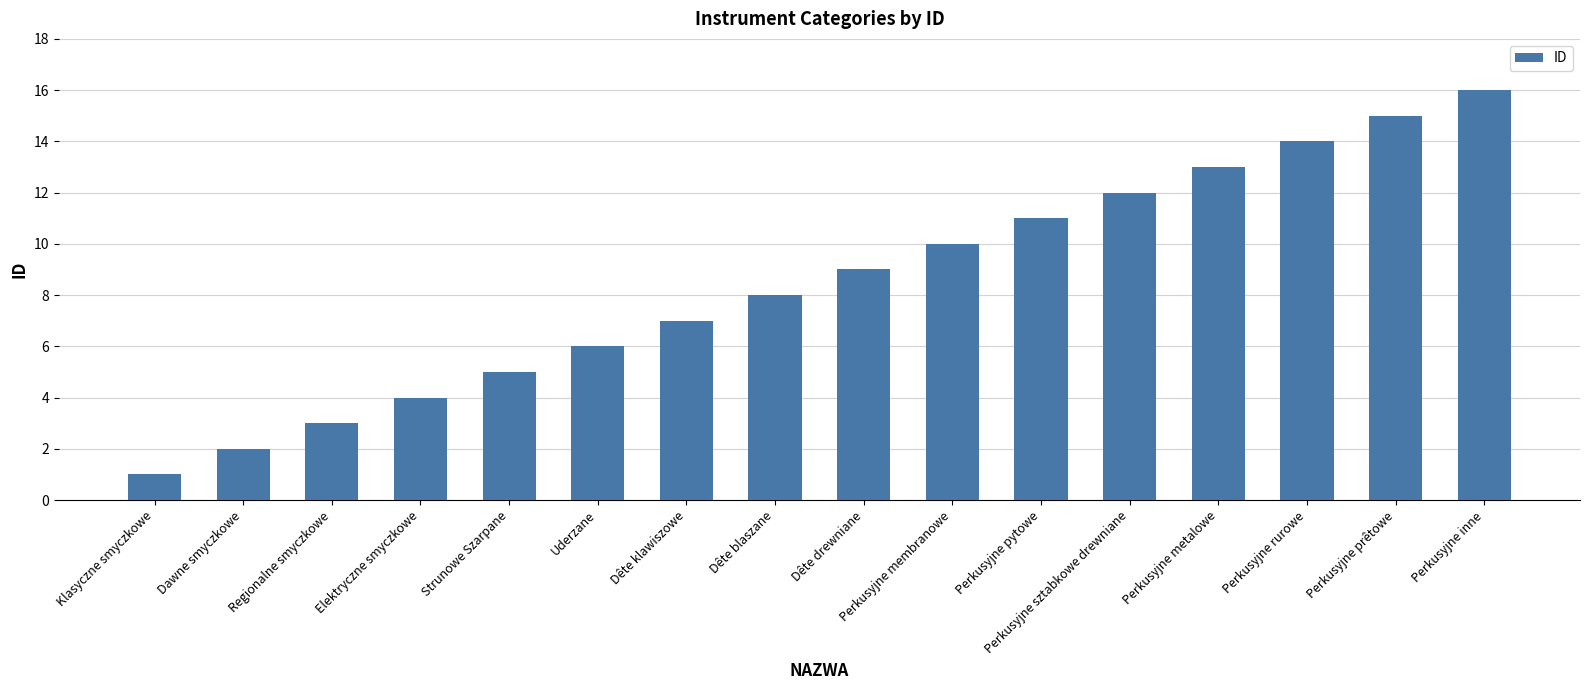

List the labels in order of value, smallest first.

Klasyczne smyczkowe, Dawne smyczkowe, Regionalne smyczkowe, Elektryczne smyczkowe, Strunowe Szarpane, Uderzane, Dête klawiszowe, Dête blaszane, Dête drewniane, Perkusyjne membranowe, Perkusyjne pytowe, Perkusyjne sztabkowe drewniane, Perkusyjne metalowe, Perkusyjne rurowe, Perkusyjne prêtowe, Perkusyjne inne